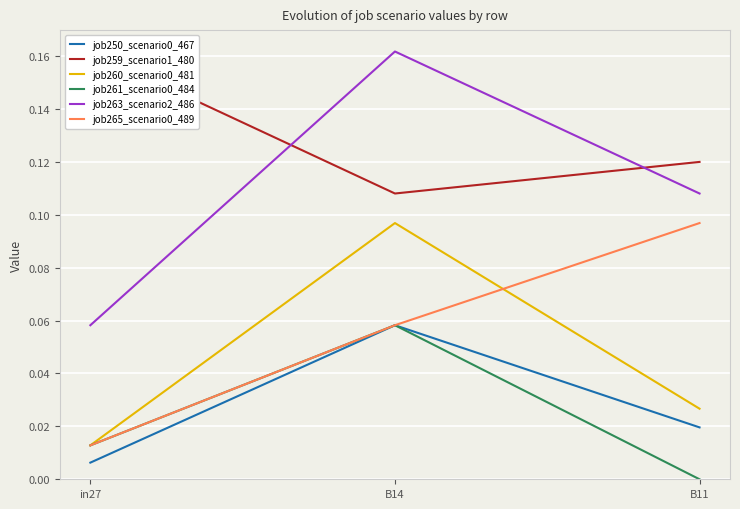

What is the label of the 3rd point from the left?

B11